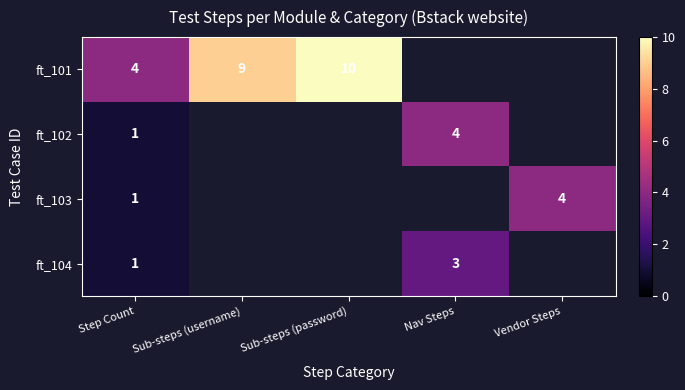

At how many categories does at least one series exceed 8?

2